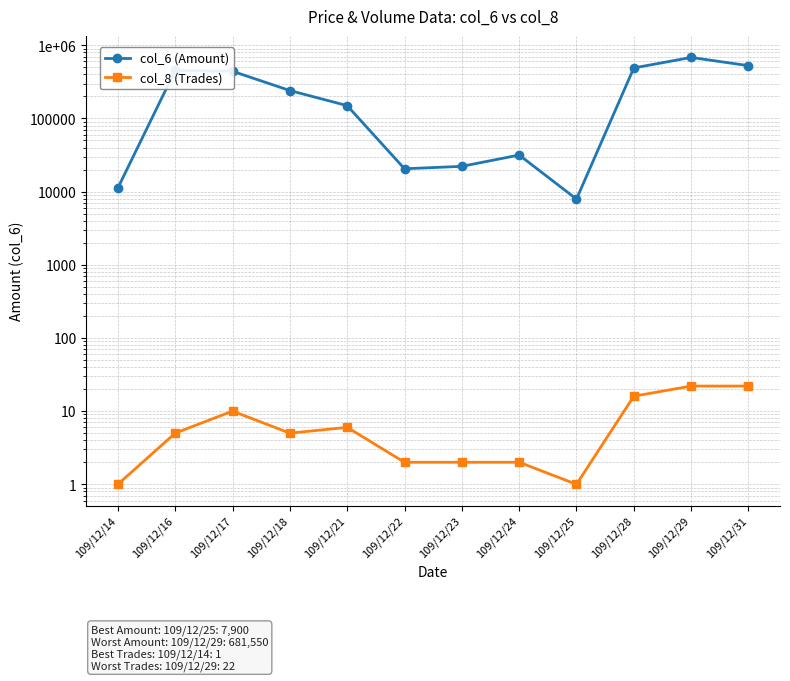

Which has a higher value, 109/12/29 or 109/12/24?

109/12/29